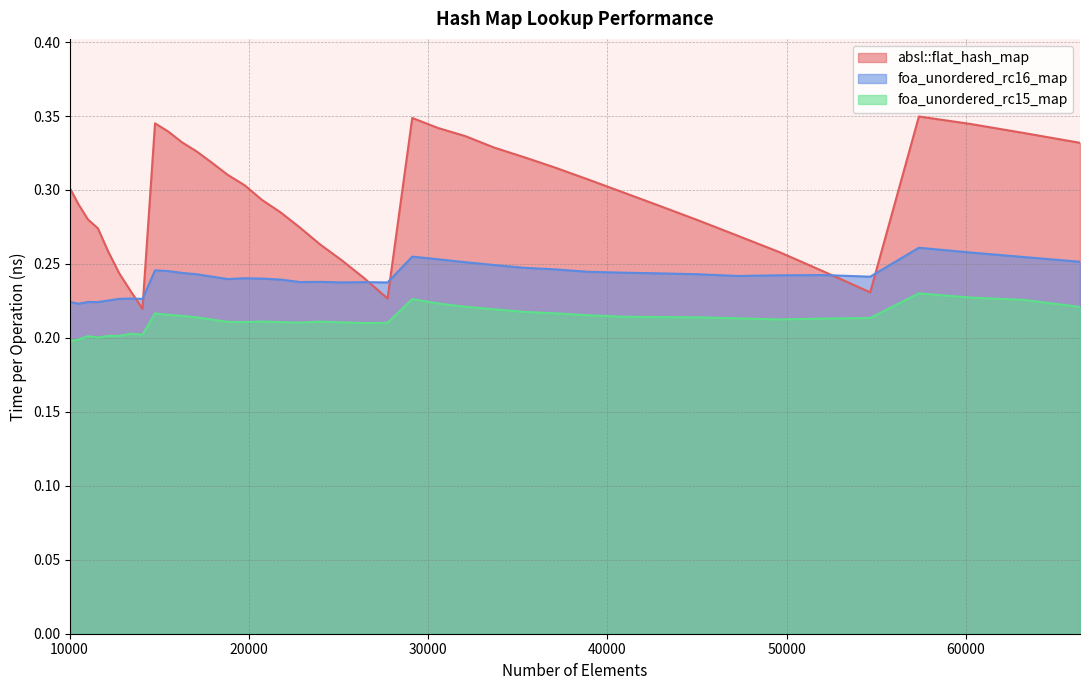

What is the total value across all series at 12154?

0.7